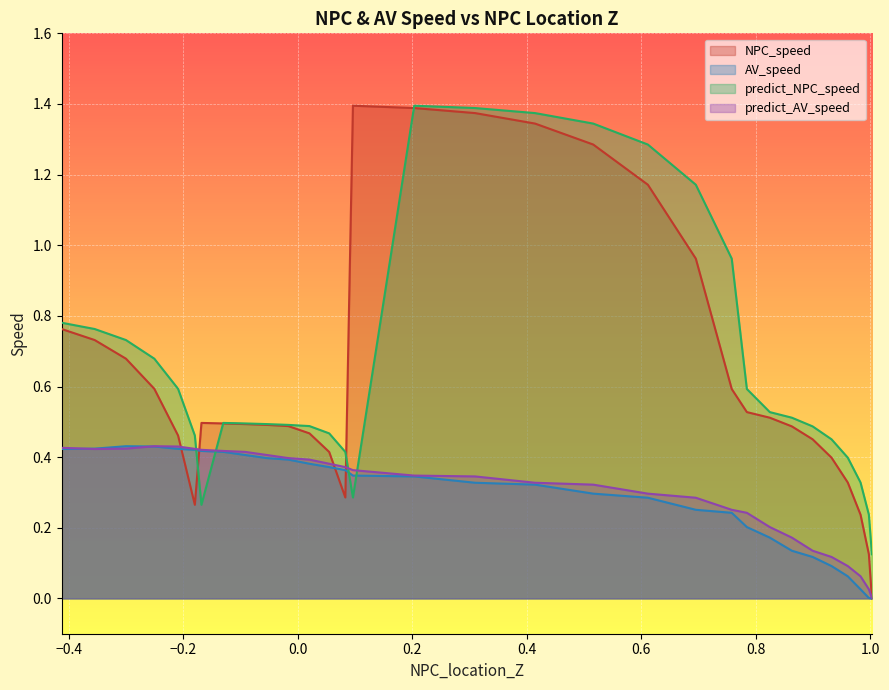

What is the difference between the maximum and second lowest values in the predict_AV_speed series?

0.4